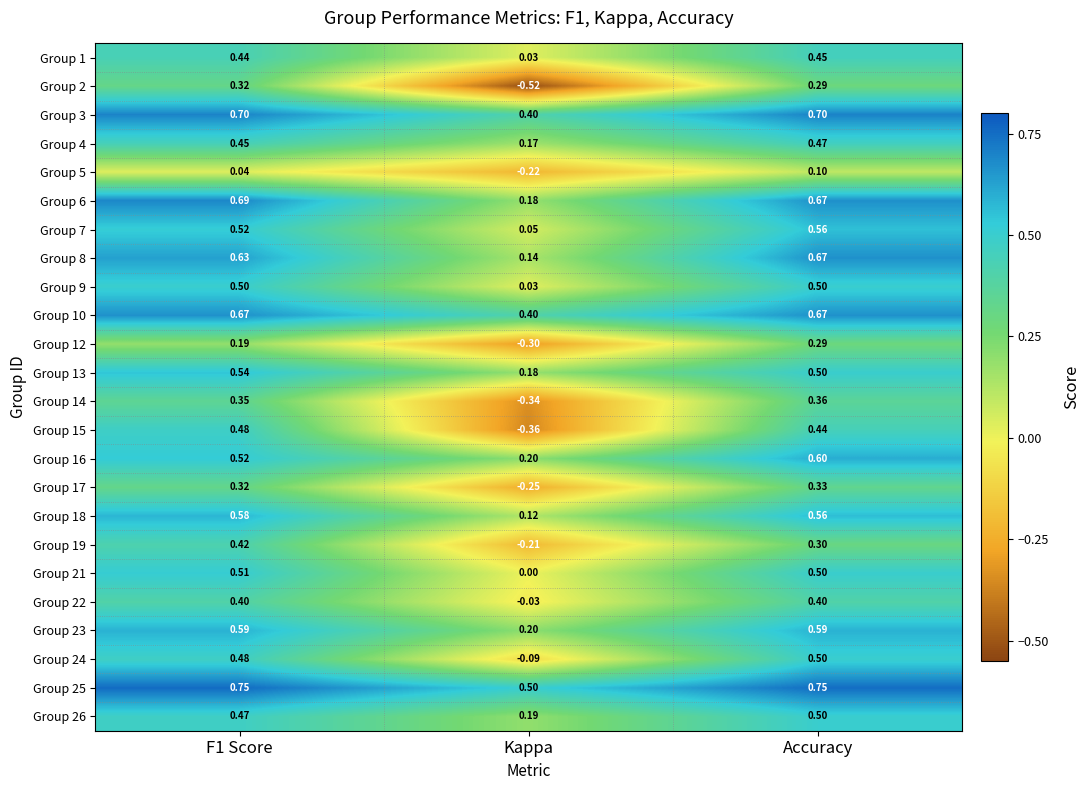

Count the number of categories in the chart.

3